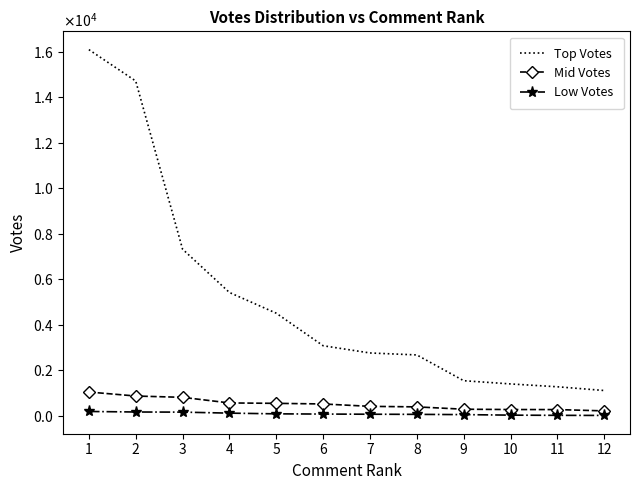

List the labels in order of Mid Votes value, largest first.

1, 2, 3, 4, 5, 6, 7, 8, 9, 10, 11, 12